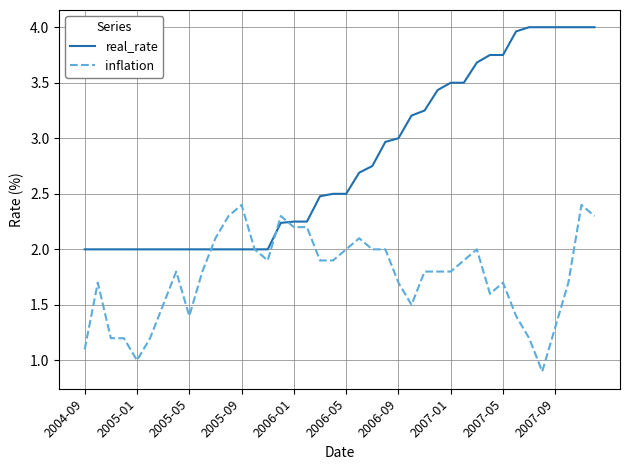

List the series in order of their overall mean, lowest first.

inflation, real_rate